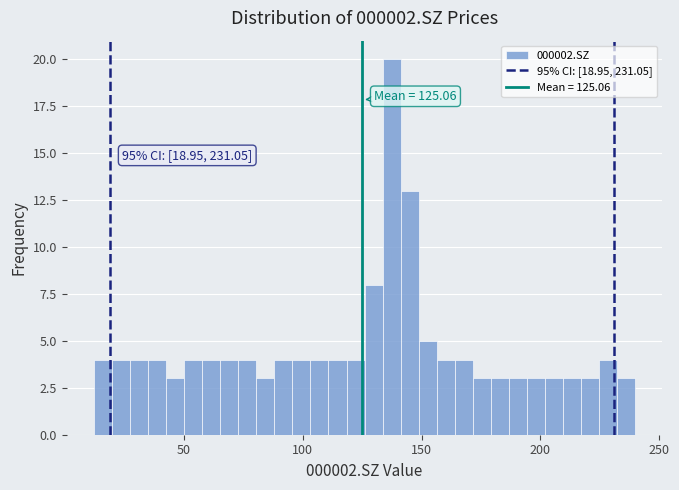

Read against the x-axis, roughly where is the centre of the tallest bar?

135